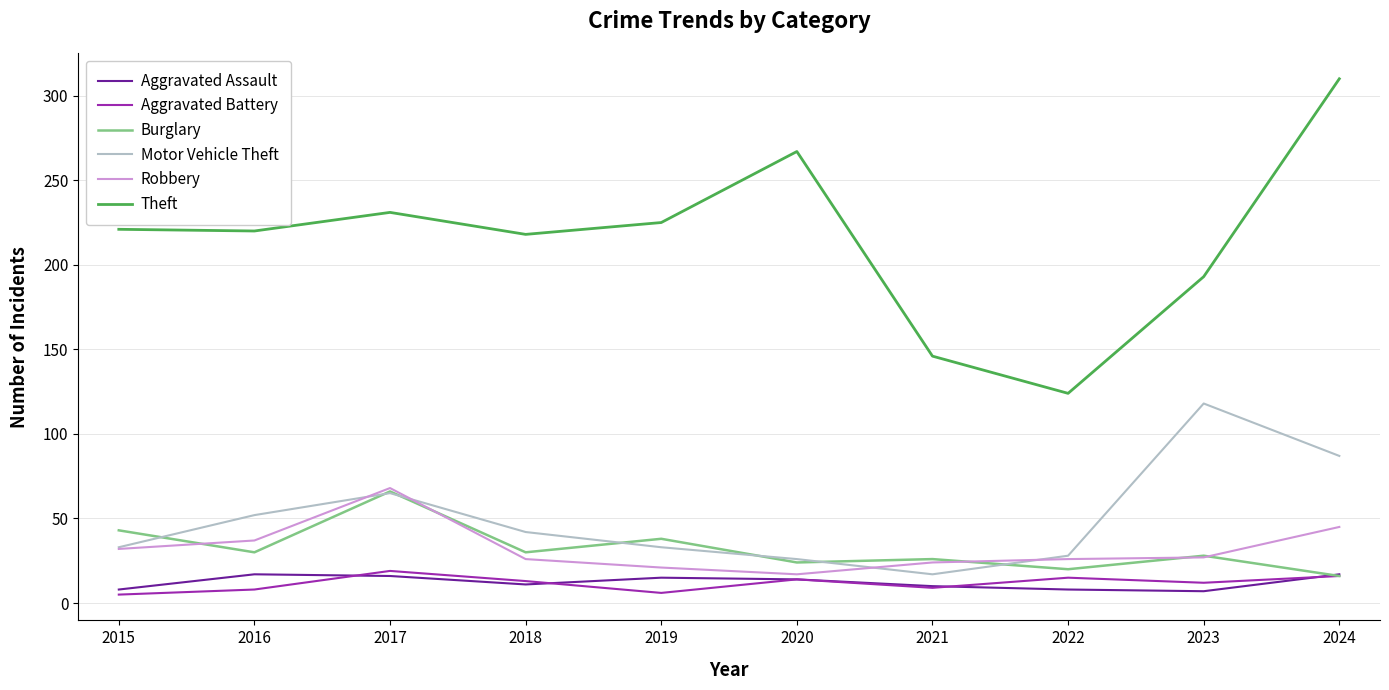

What is the total value across all series at 2017?

465